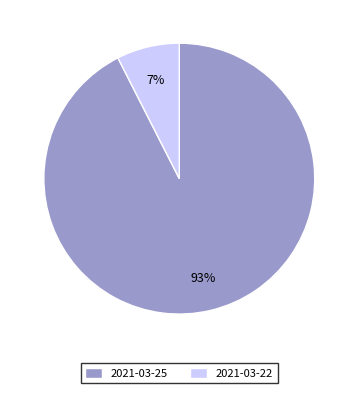

To the nearest percent, what percentage of the pie is 2021-03-25?

93%